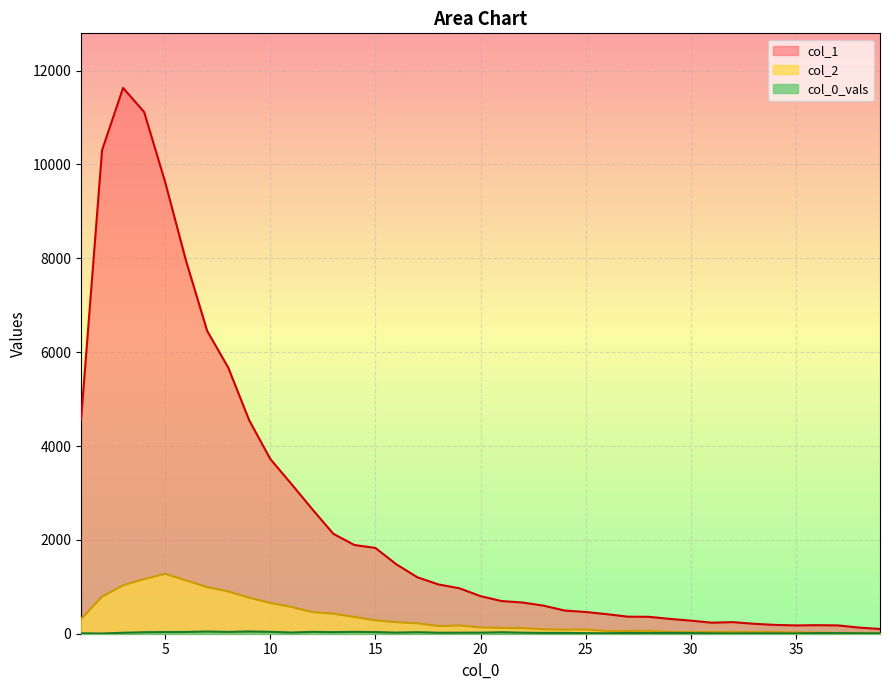

True or false: col_2 and col_1 cross at least once.

False